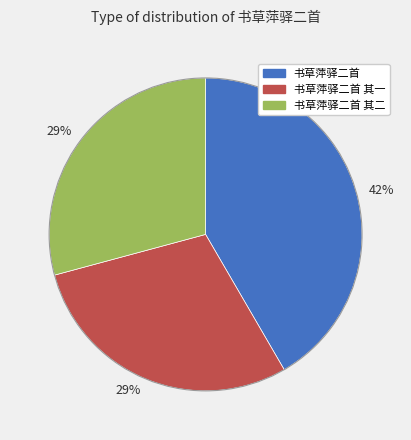

Is there a majority slice in this chart?

No